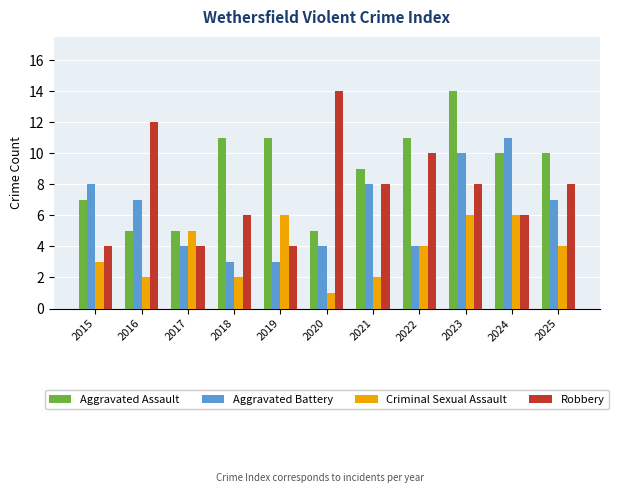

Reading left to right, transcribe all the data shown in this chart.

Aggravated Assault: 7	5	5	11	11	5	9	11	14	10	10
Aggravated Battery: 8	7	4	3	3	4	8	4	10	11	7
Criminal Sexual Assault: 3	2	5	2	6	1	2	4	6	6	4
Robbery: 4	12	4	6	4	14	8	10	8	6	8